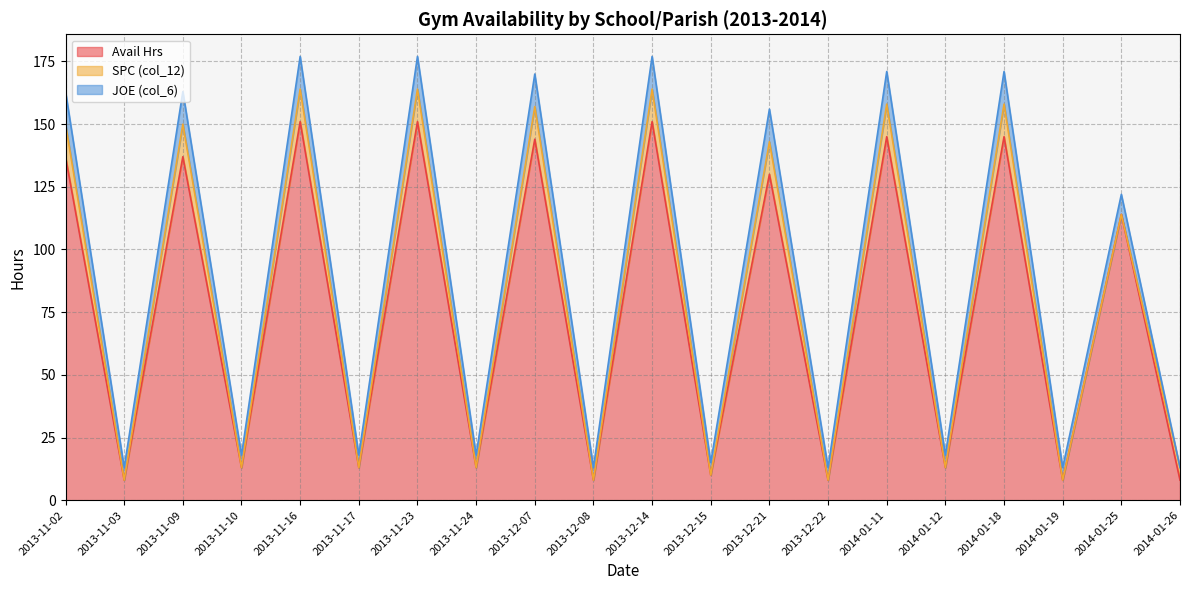

True or false: JOE (col_6) and Avail Hrs intersect in this chart.

False